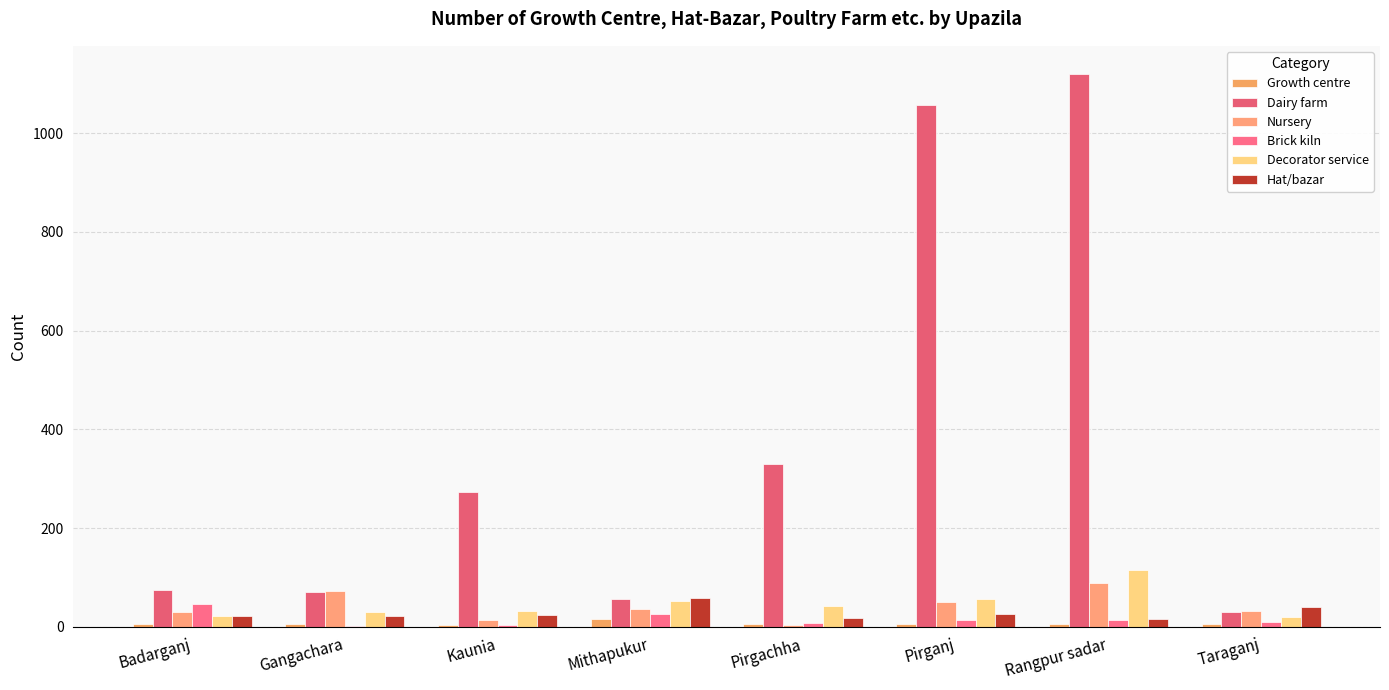

At which category is the sum across all series the highest?

Rangpur sadar